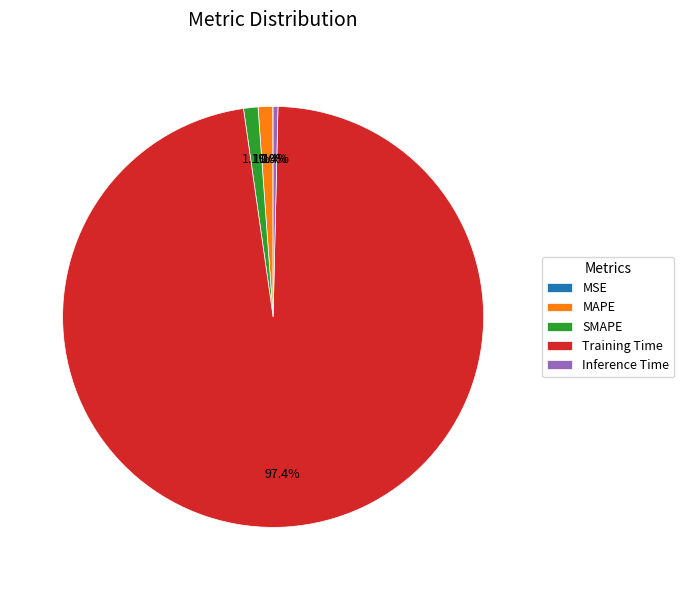

To the nearest percent, what is the average slice percentage?

20%